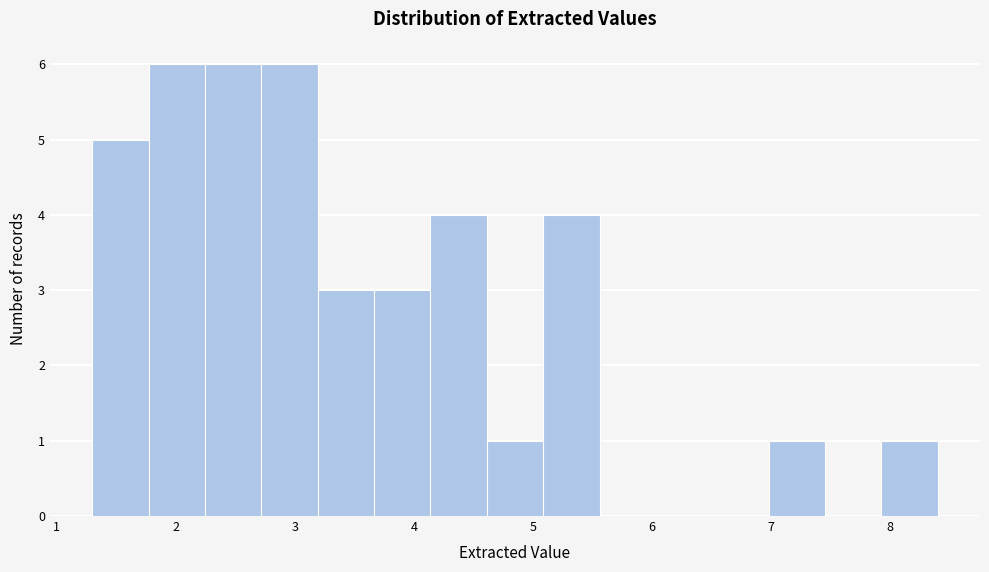

What is the height of the bar covering 4.1 to 4.6 on the x-axis? Neither the bar edges nor the heights are printed on the chart, so give them approximately, as read against the axes.

4